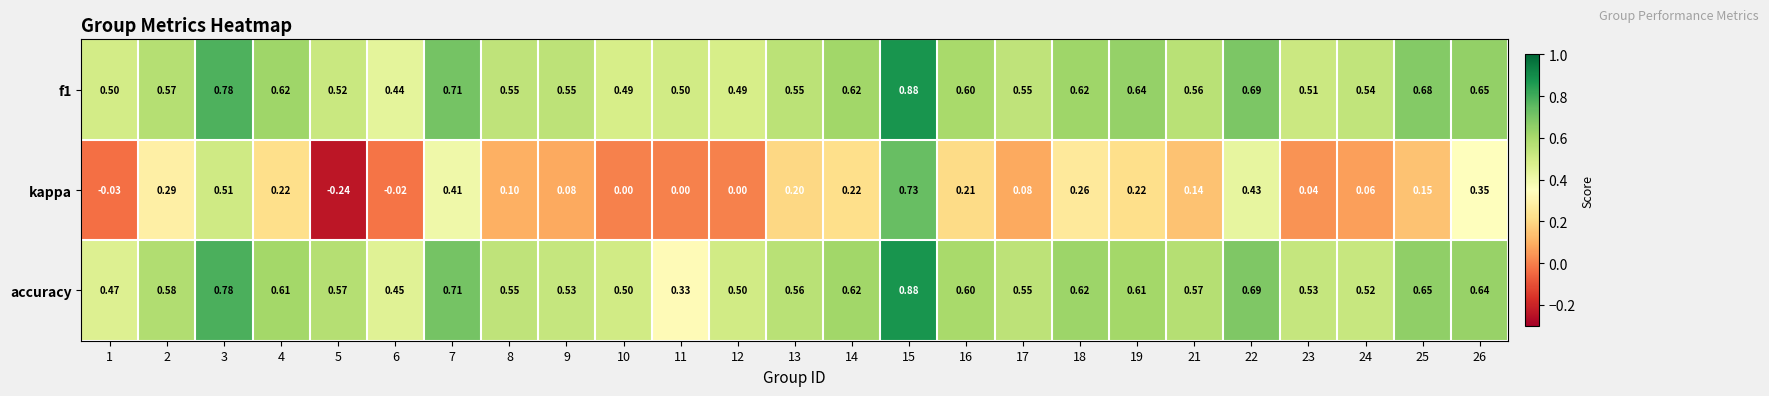

Between 2 and 3, which series saw the biggest shift?

kappa